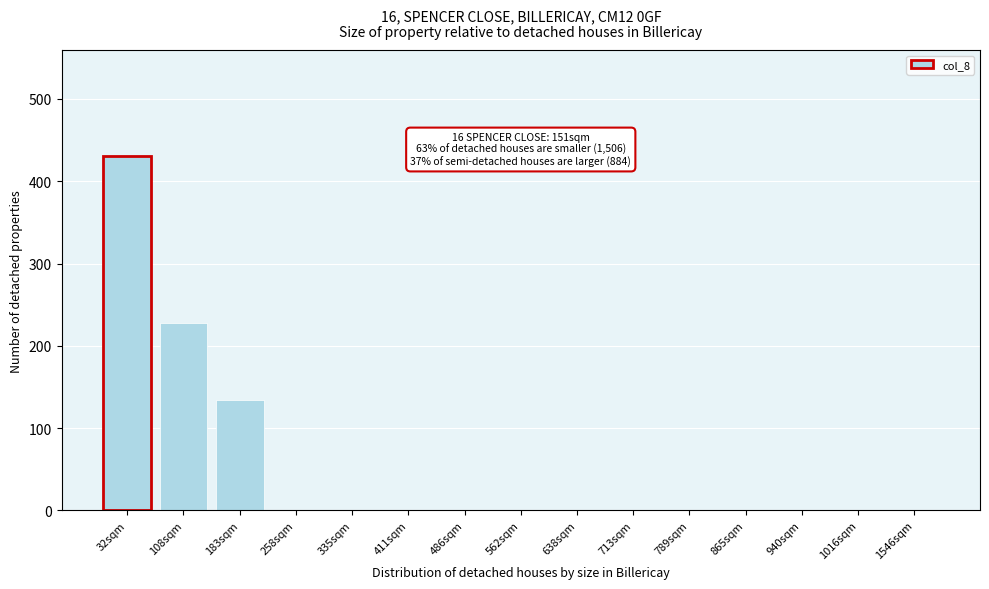

Reading left to right, transcribe all the data shown in this chart.

32sqm=430.3	108sqm=227.5	183sqm=134.2	258sqm=0.0	335sqm=0.0	411sqm=0.0	486sqm=0.0	562sqm=0.0	638sqm=0.0	713sqm=0.0	789sqm=0.0	865sqm=0.0	940sqm=0.0	1016sqm=0.0	1546sqm=0.0